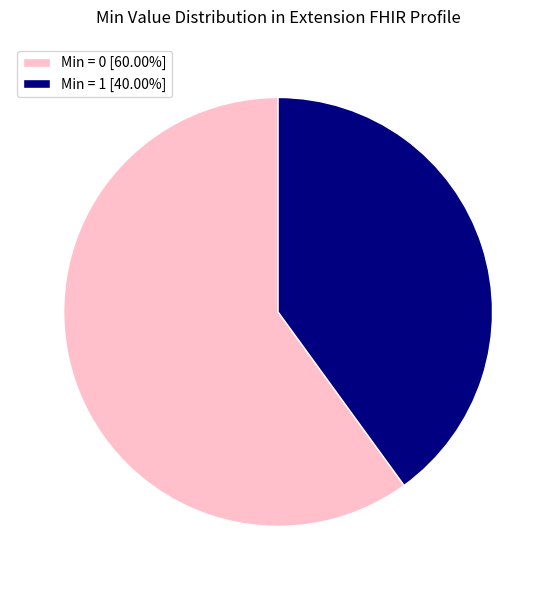

Is the sum of Min = 0 [60.00%] and Min = 1 [40.00%] greater than half?

Yes